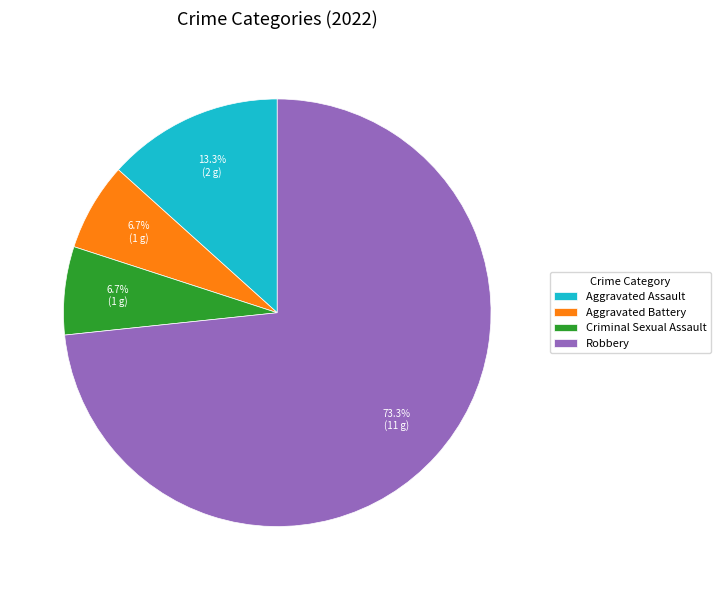

What is the largest slice in the pie chart?

Robbery